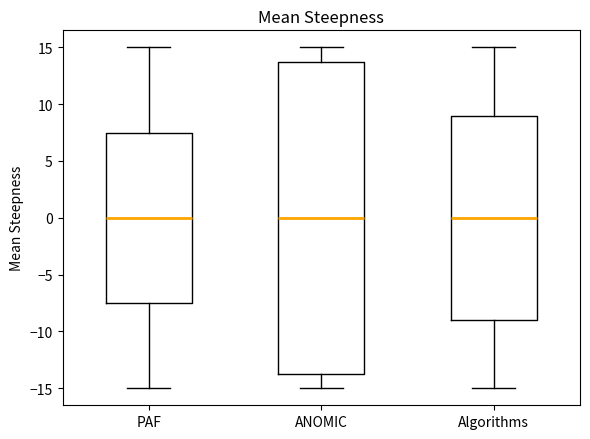

Reading left to right, read every box against the y-axis: the position of its median line, the range the box covers, and the ends of its whiskers. The values are not printed on the chart, so give them approximately, as read against the axis.

PAF: median 0.0, box -7.5 to 7.5, whiskers -15.0 to 15.0
ANOMIC: median 0.0, box -13.5 to 14.0, whiskers -15.0 to 15.0
Algorithms: median 0.0, box -9.0 to 9.0, whiskers -15.0 to 15.0